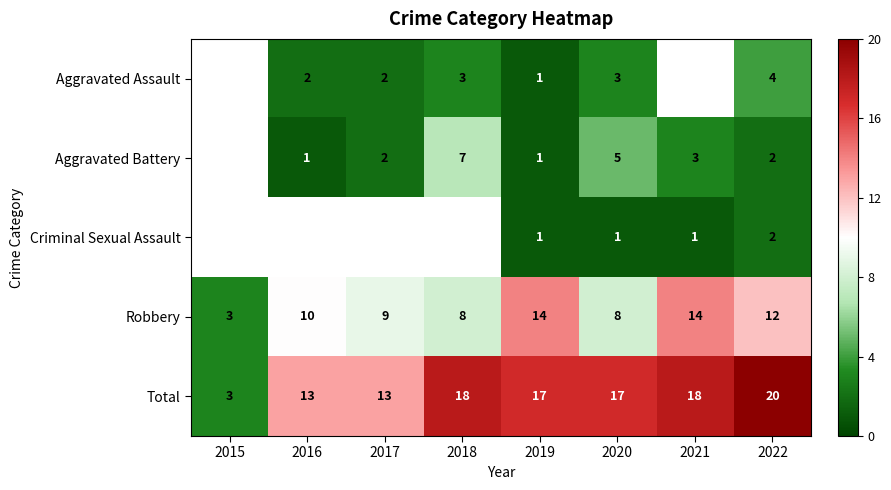

At 2020, list the series in order from smallest to largest.

Criminal Sexual Assault, Aggravated Assault, Aggravated Battery, Robbery, Total